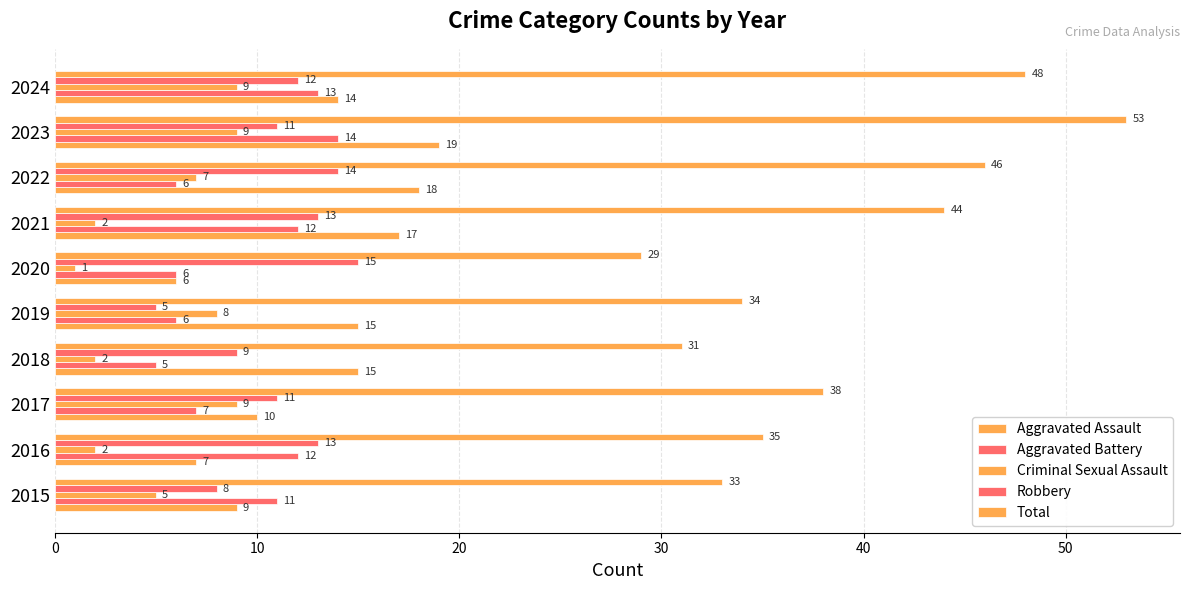

How many data points does each series have?

10